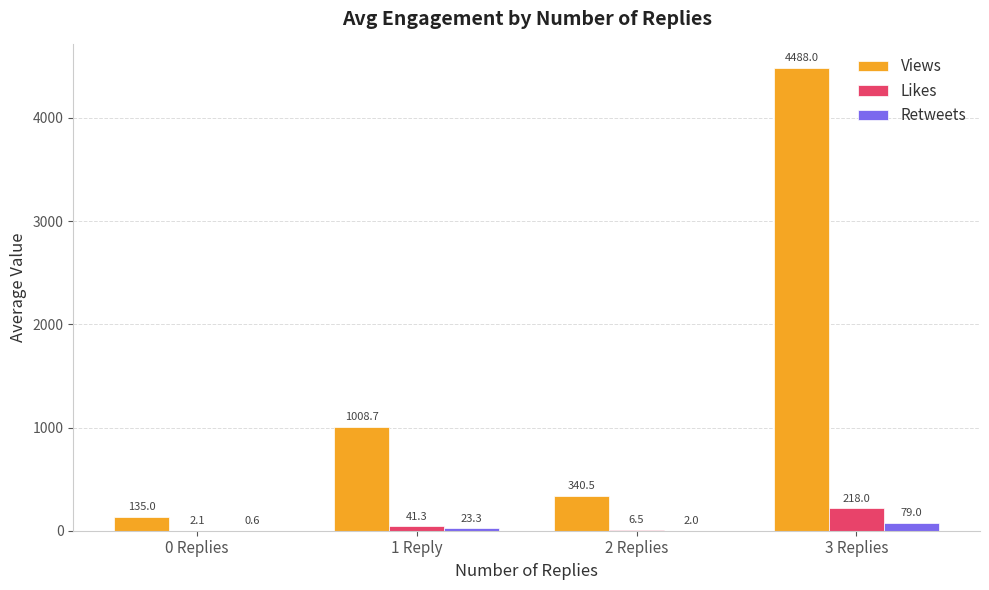

Where is Likes nearest to the value 110?

1 Reply